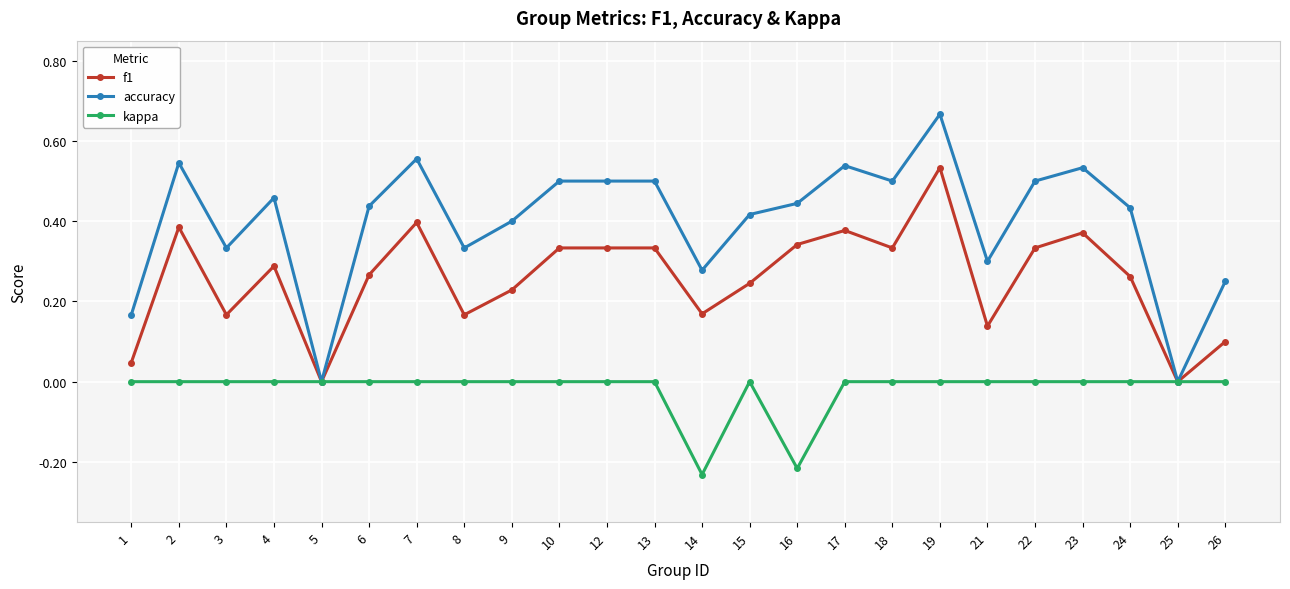

What is the sum of all accuracy values?

9.6